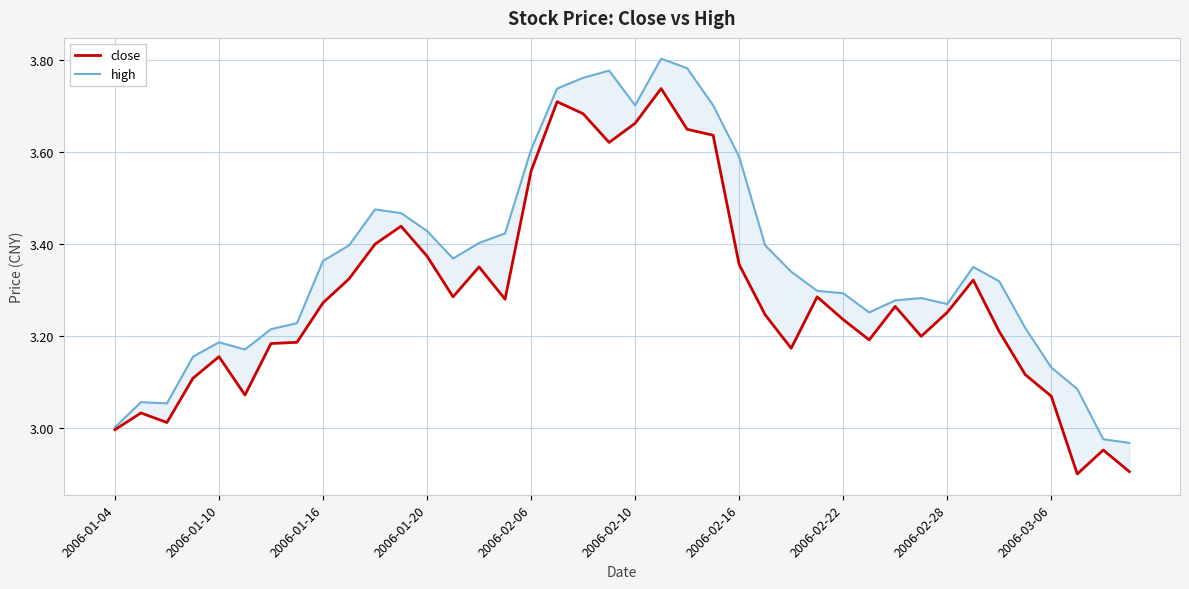

True or false: high and close cross at least once.

False